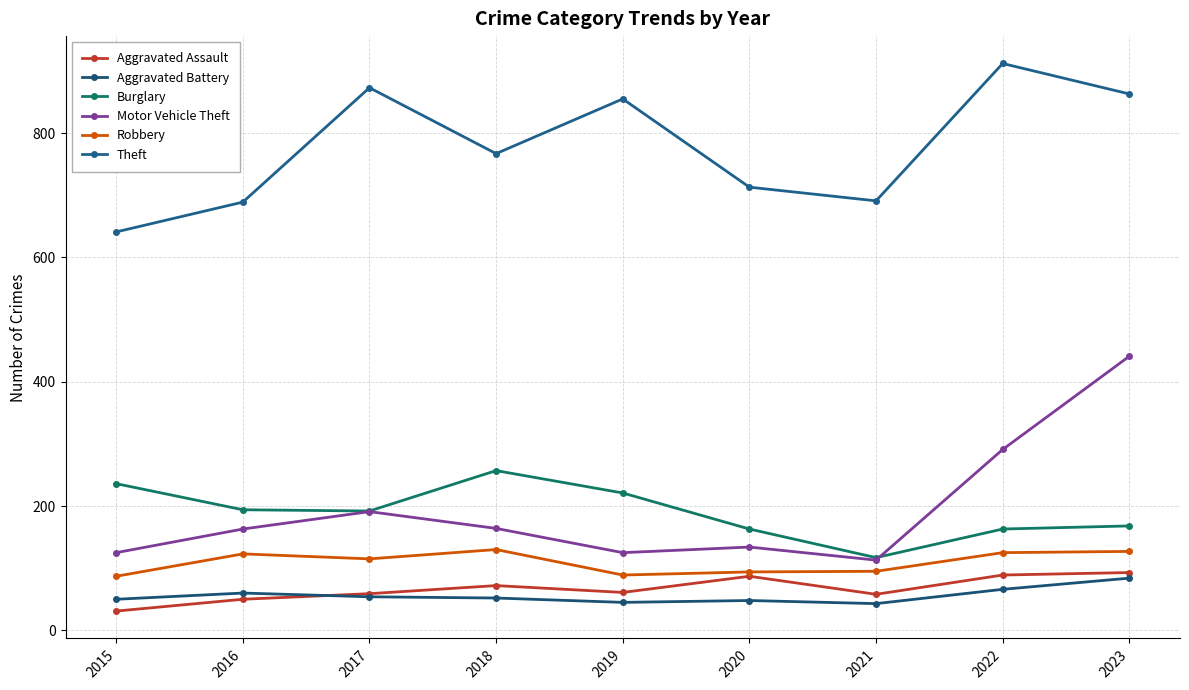

What are all the series names shown in the legend?

Aggravated Assault, Aggravated Battery, Burglary, Motor Vehicle Theft, Robbery, Theft